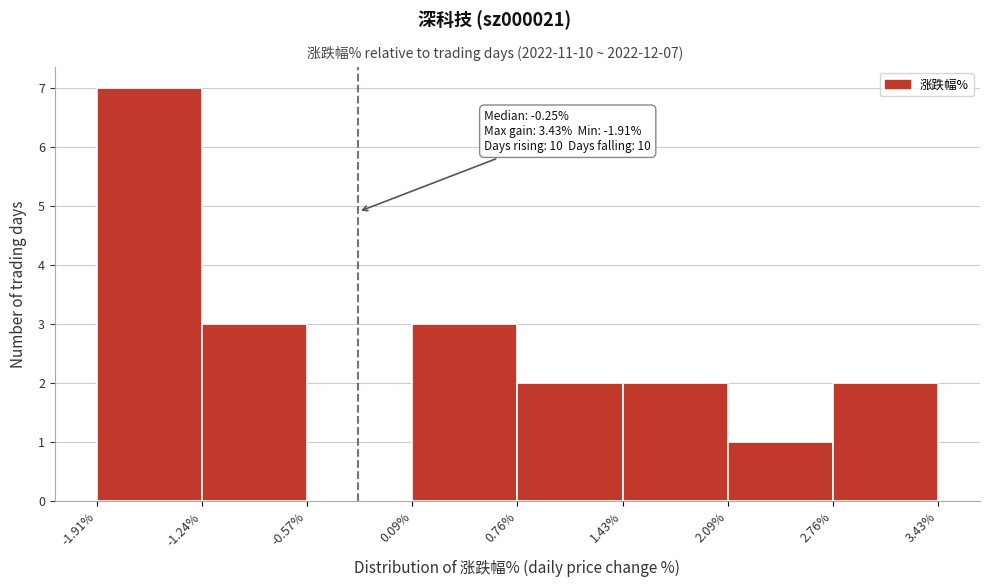

Which range on the x-axis has the tallest bar?

-1.91% to -1.24%